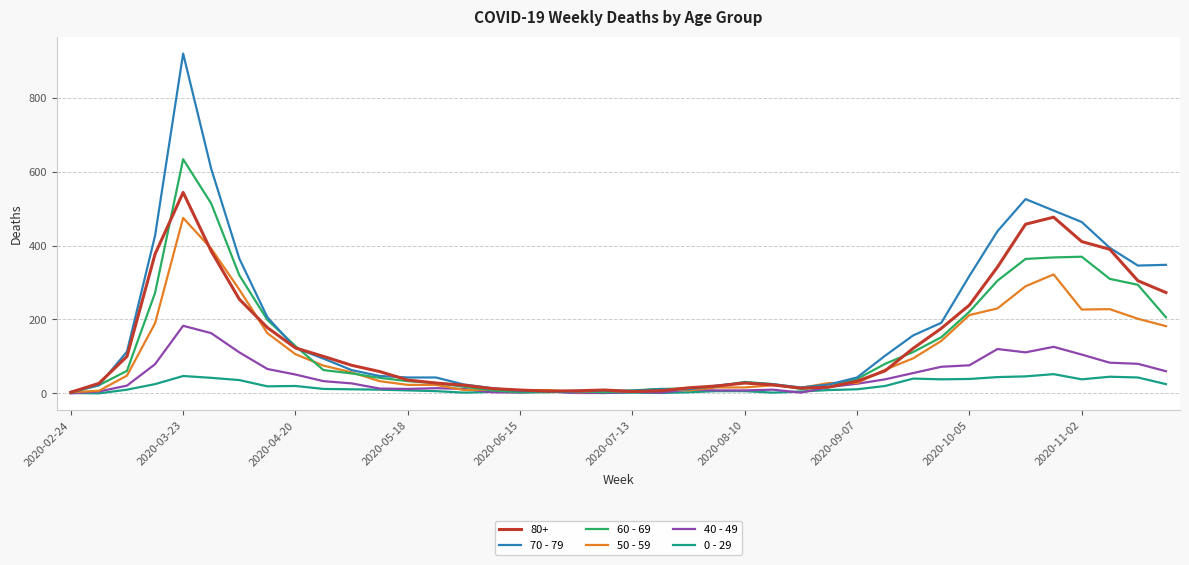

What is the greatest value displayed?

920